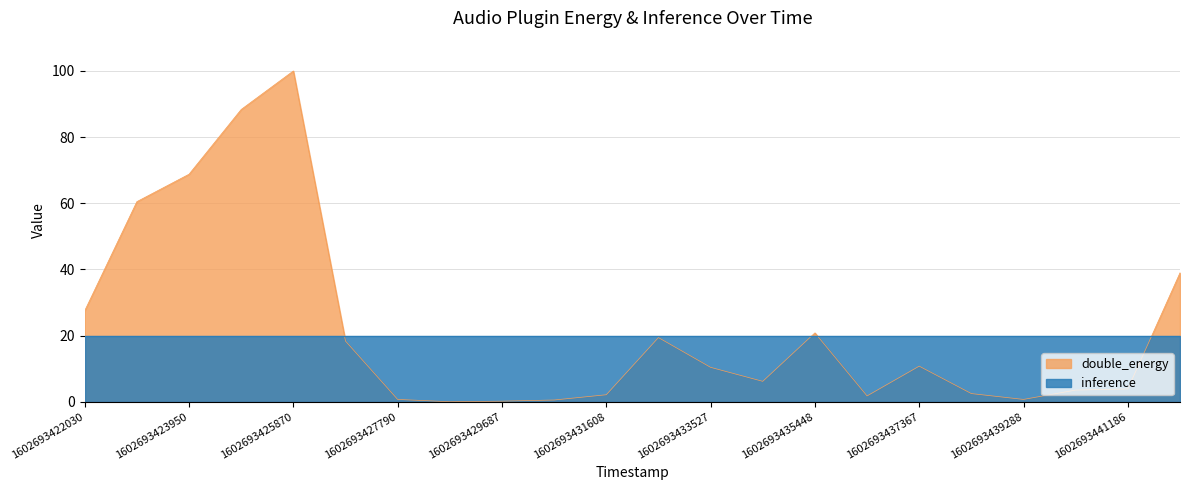

Reading left to right, transcribe all the data shown in this chart.

27.5	60.5	68.8	88.4	100.0	18.3	0.7	0.0	0.2	0.5	2.1	19.4	10.4	6.2	20.8	1.8	10.8	2.5	0.7	3.5	3.9	39.0